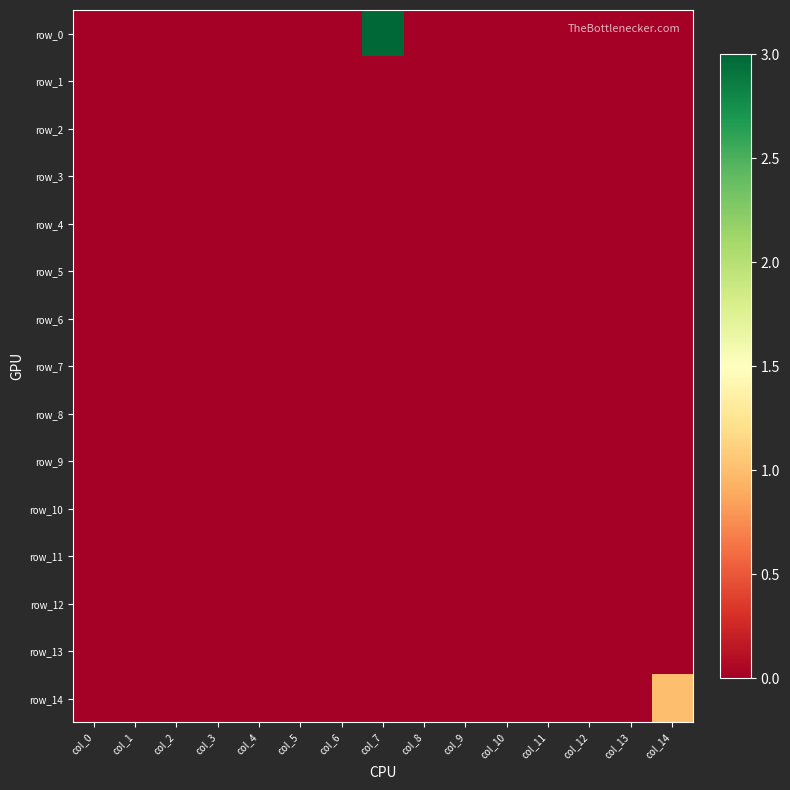

Is it true that row_4 equals 0 at col_0?

True